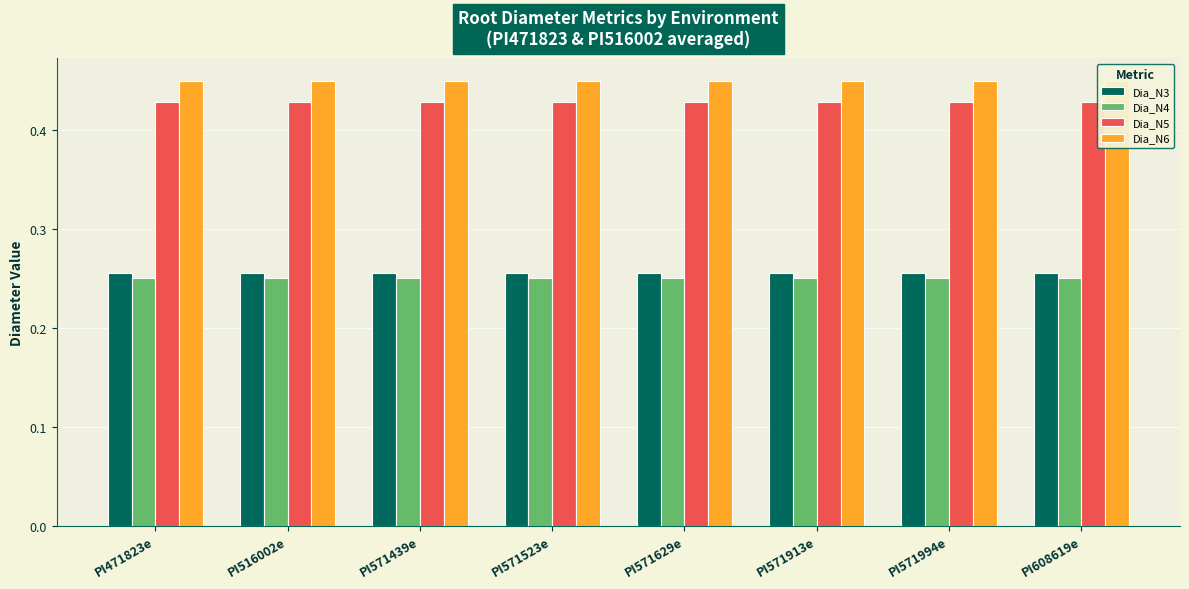

What are all the series names shown in the legend?

Dia_N3, Dia_N4, Dia_N5, Dia_N6